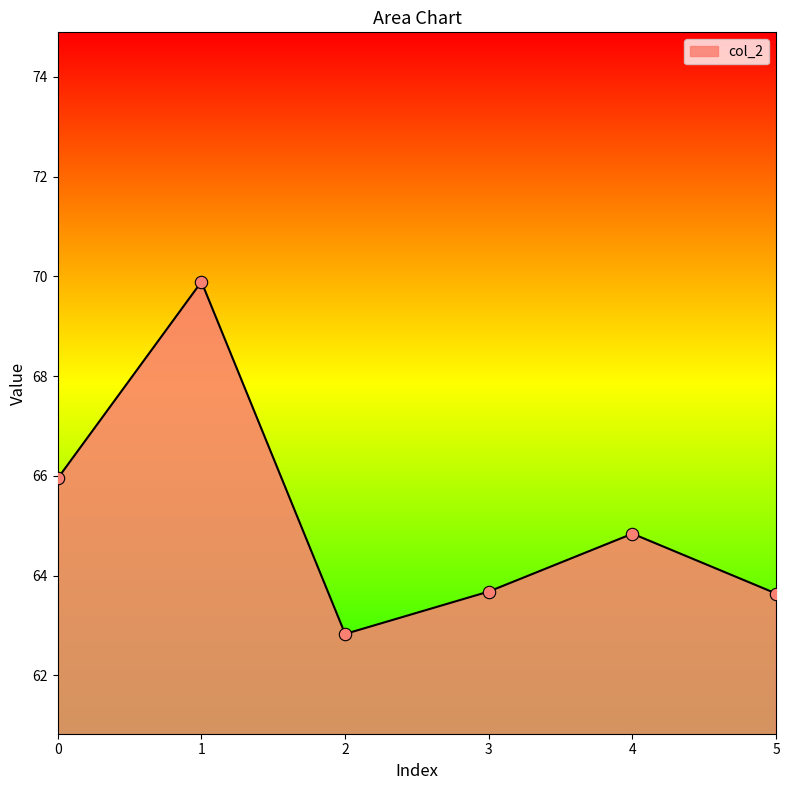

What is the ratio of the value at 1 to the value at 0?

1.1